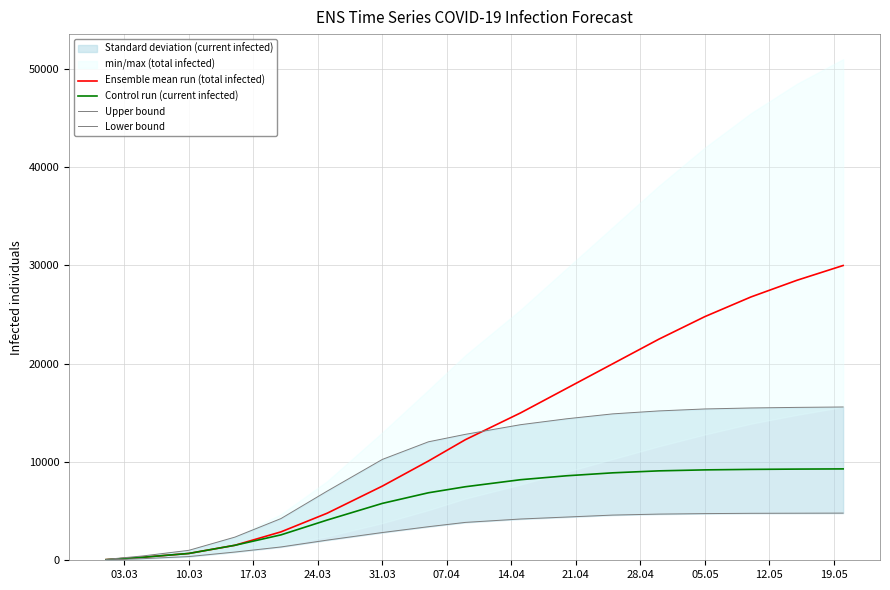

What is the maximum value for Control run (current infected)?

9300